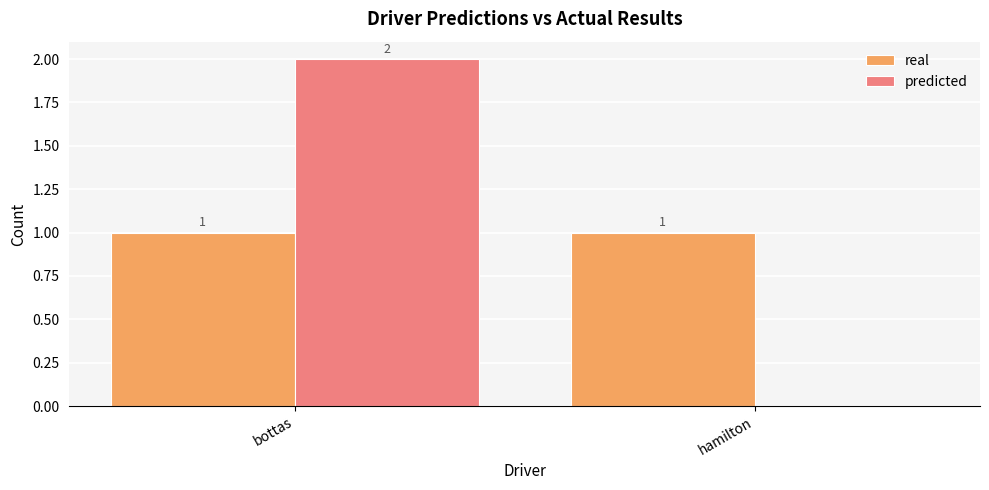

What is the spread (max minus min) of values at hamilton?

1